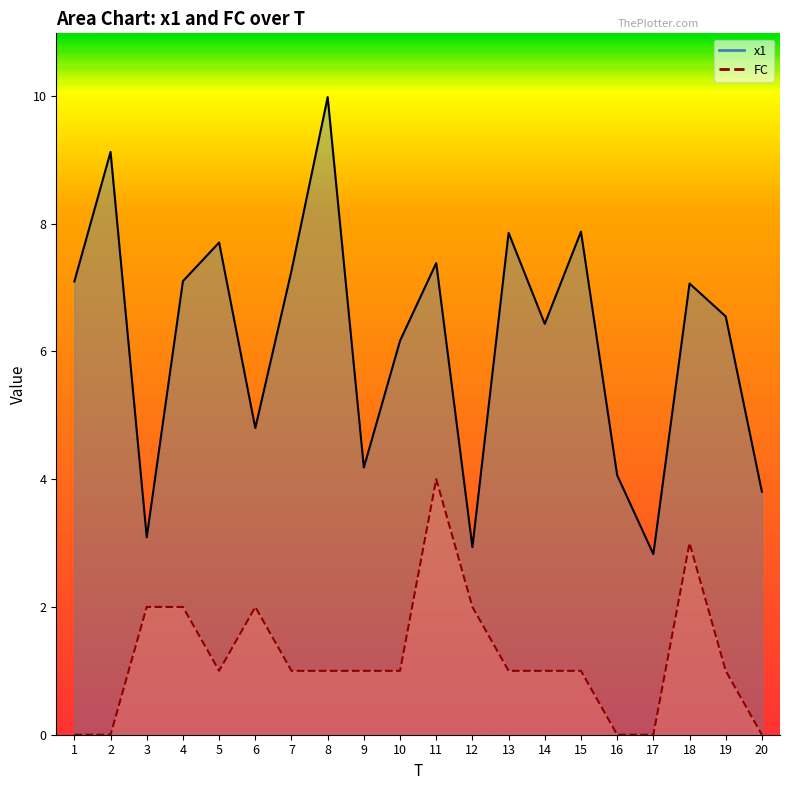

True or false: FC and x1 intersect in this chart.

False